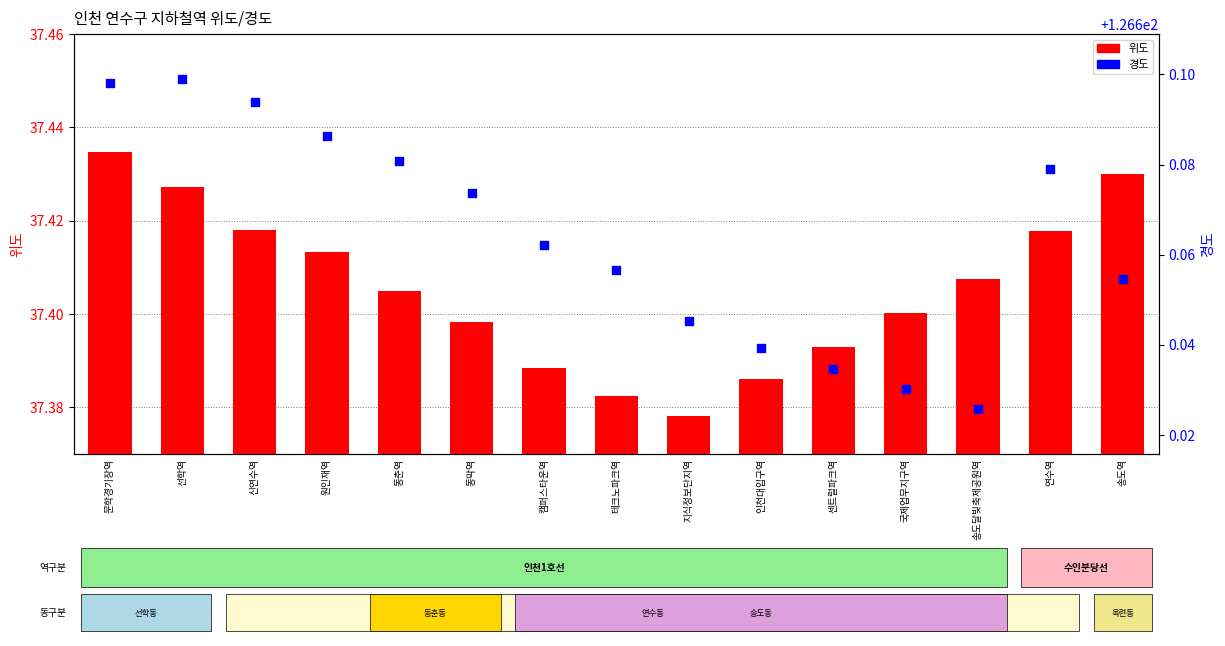

Is the value of 경도 at 국제업무지구역 greater than the value of 위도 at 센트럴파크역?

Yes